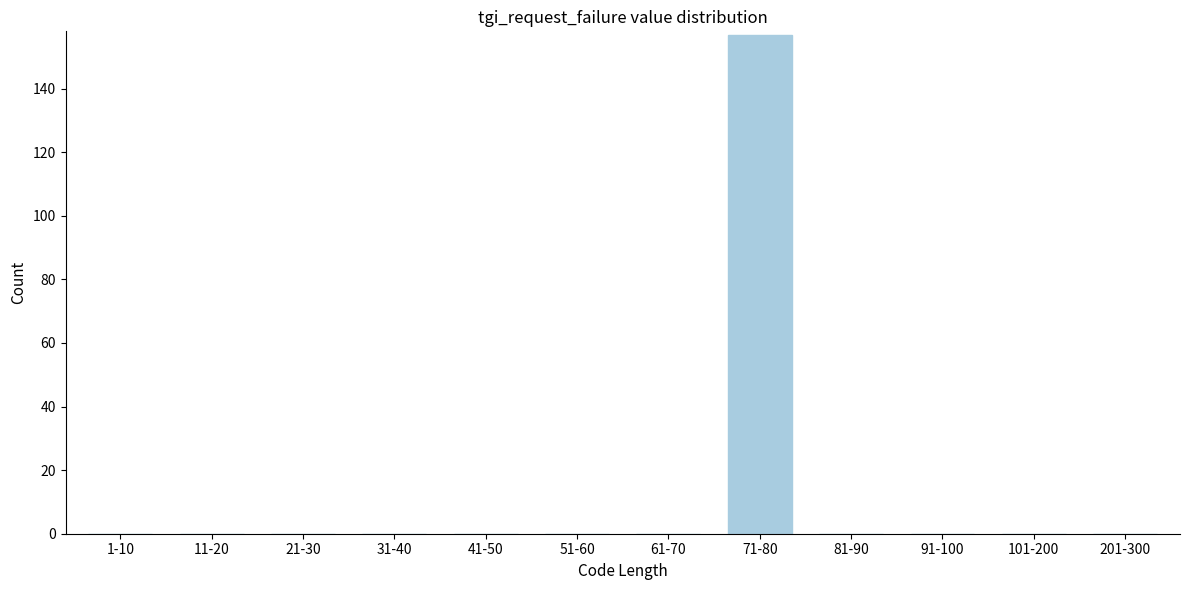

Reading left to right, extract all data points from this chart.

1-10=0	11-20=0	21-30=0	31-40=0	41-50=0	51-60=0	61-70=0	71-80=157	81-90=0	91-100=0	101-200=0	201-300=0